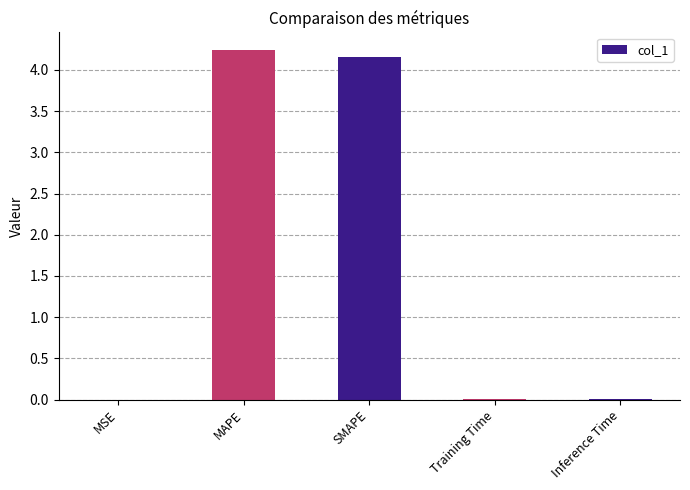

Which has a higher value, MAPE or Inference Time?

MAPE